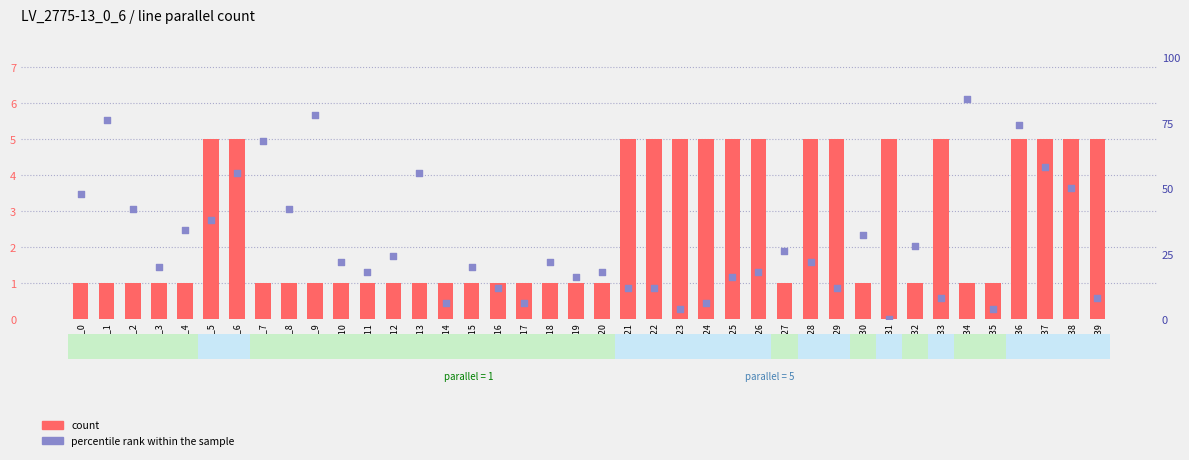

Which series has the widest spread of Y values?

count